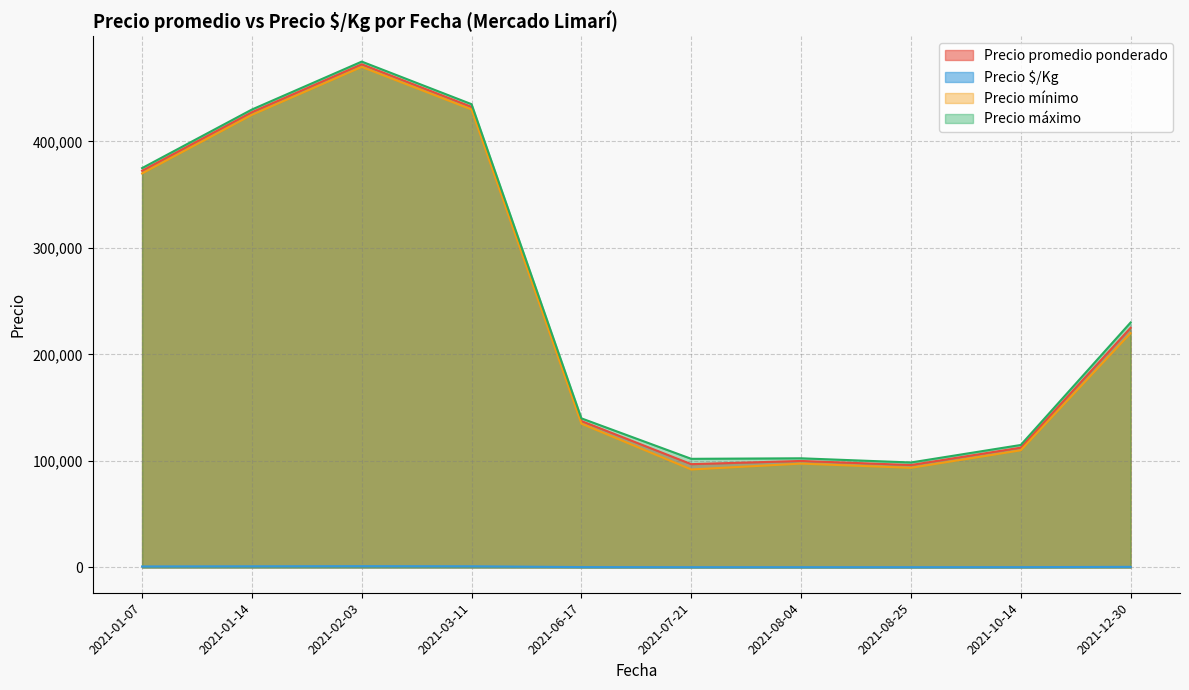

True or false: Precio $/Kg and Precio mínimo intersect in this chart.

False